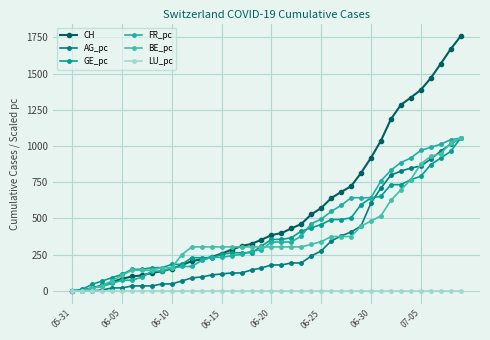

How many lines are shown in the chart?

6